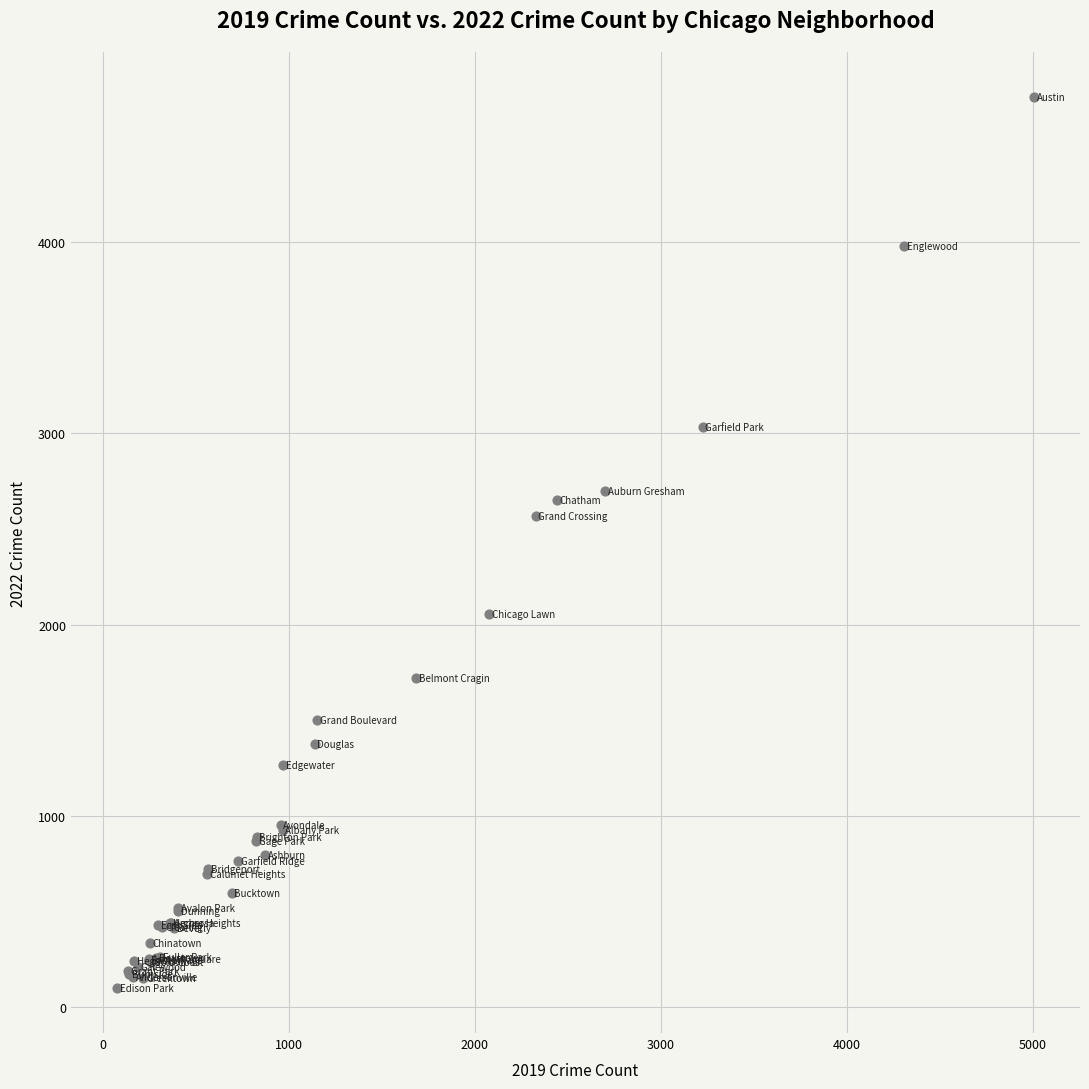

What Y value in the scatter plot is closest to 2430?

2566